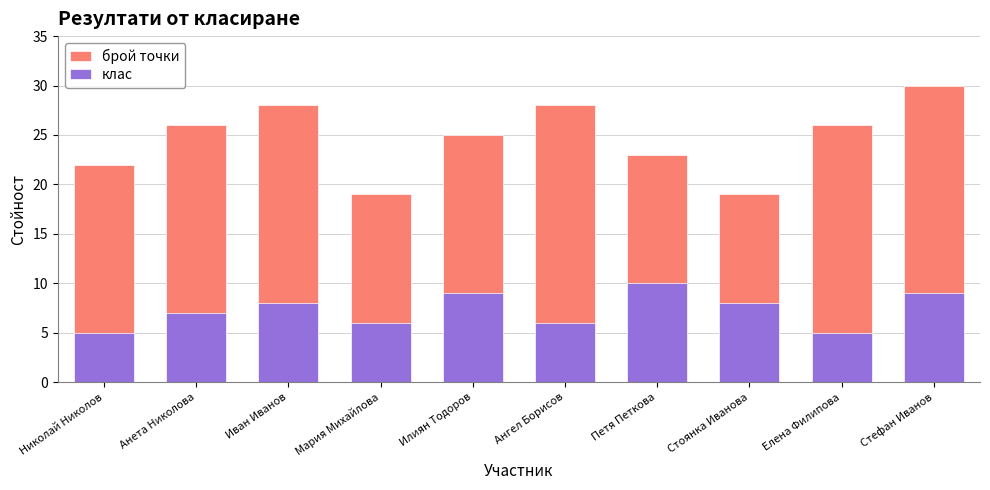

Count the клас values in the range 6 to 9.

7